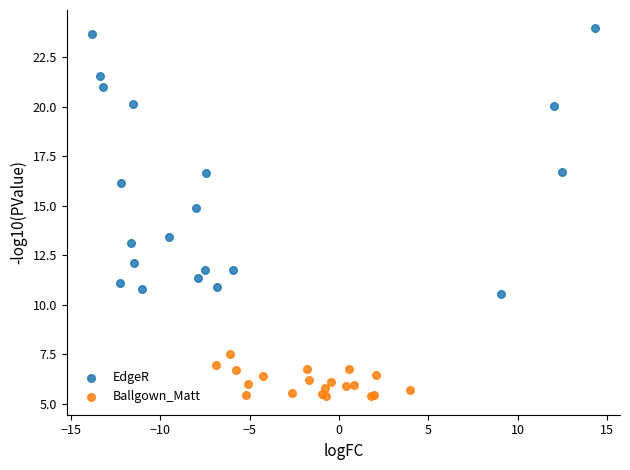

Which series reaches the minimum Y coordinate?

Ballgown_Matt